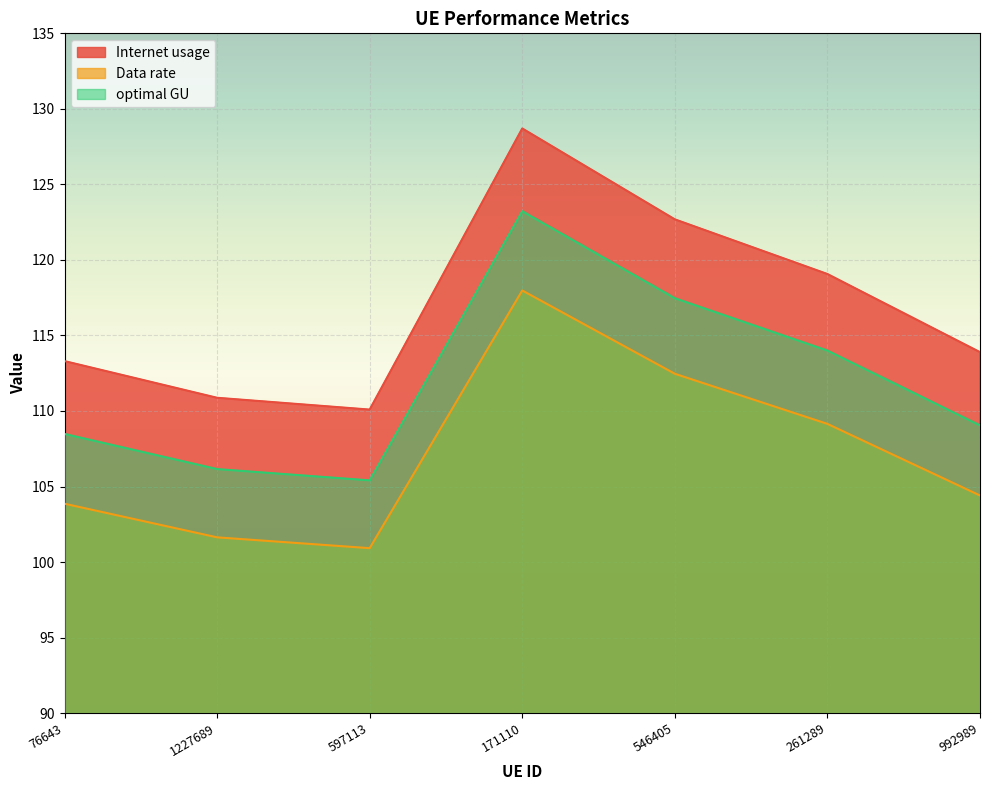

List the series in order of their peak value, lowest first.

Data rate, optimal GU, Internet usage